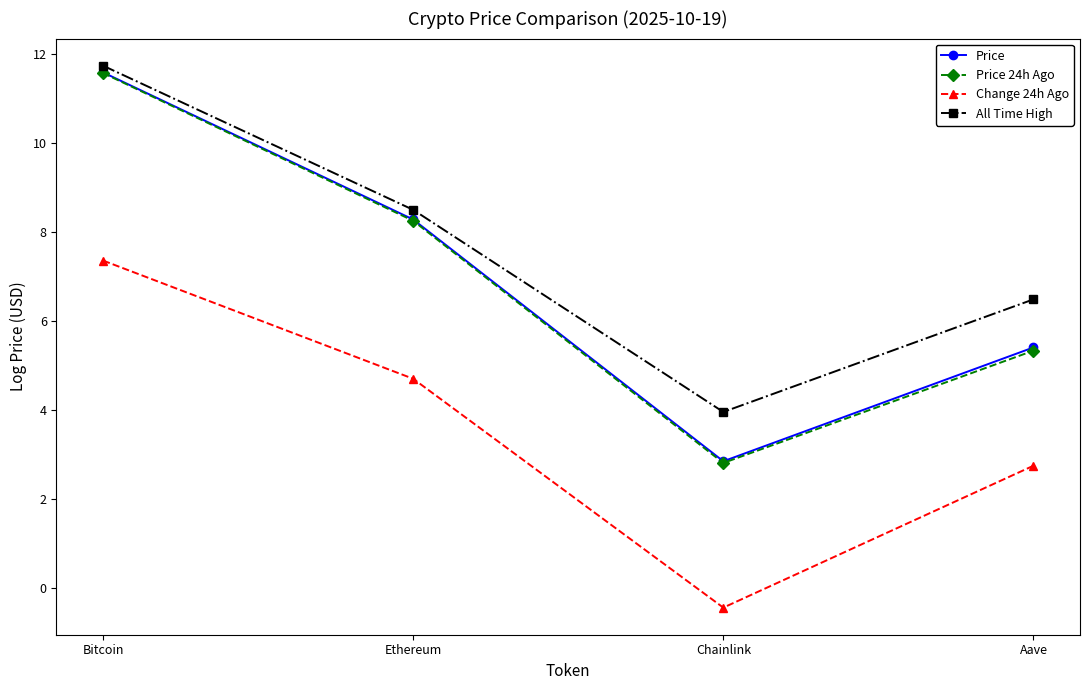

What is the minimum value for Price?

2.9